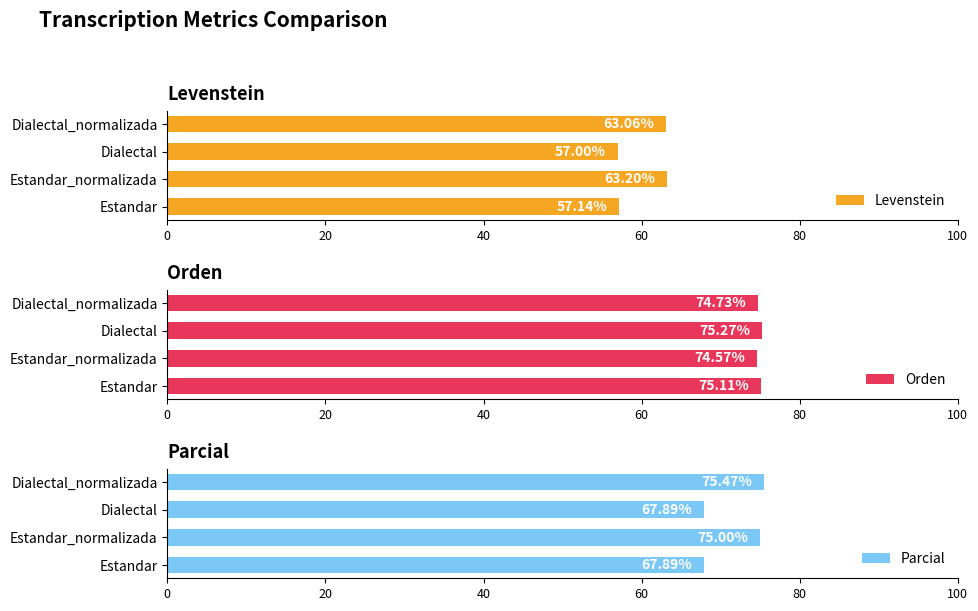

The value of Levenstein at Dialectal is 57.0. True or false?

True